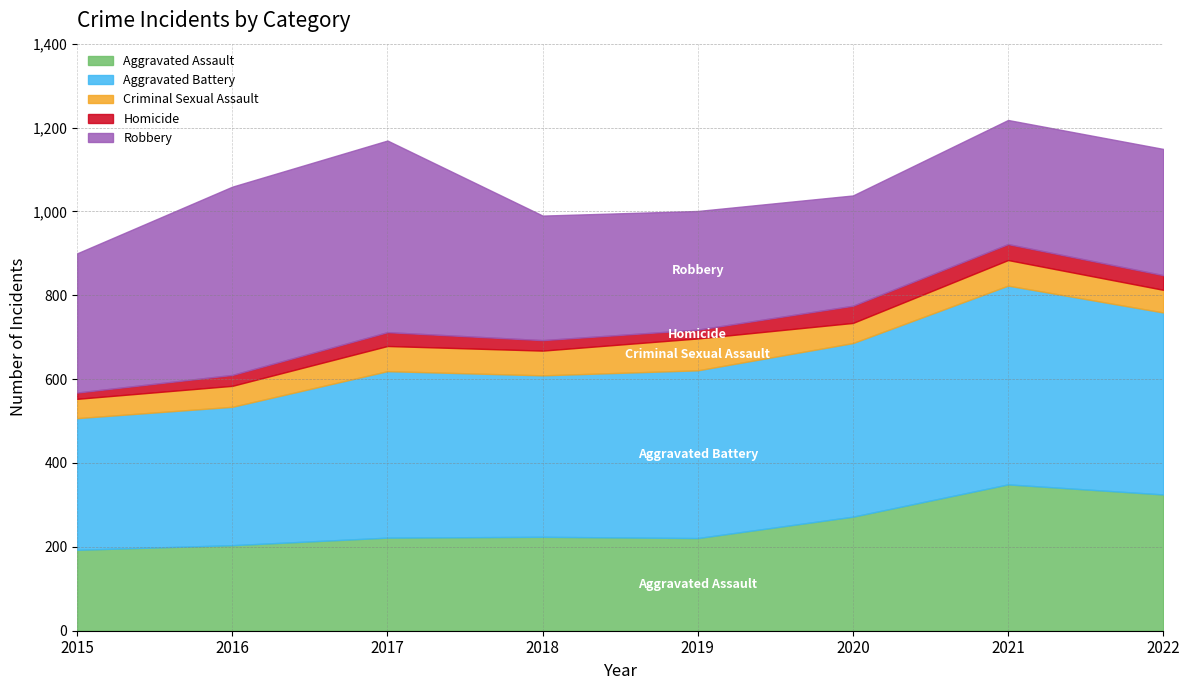

Read the Aggravated Battery value at 2016.

330